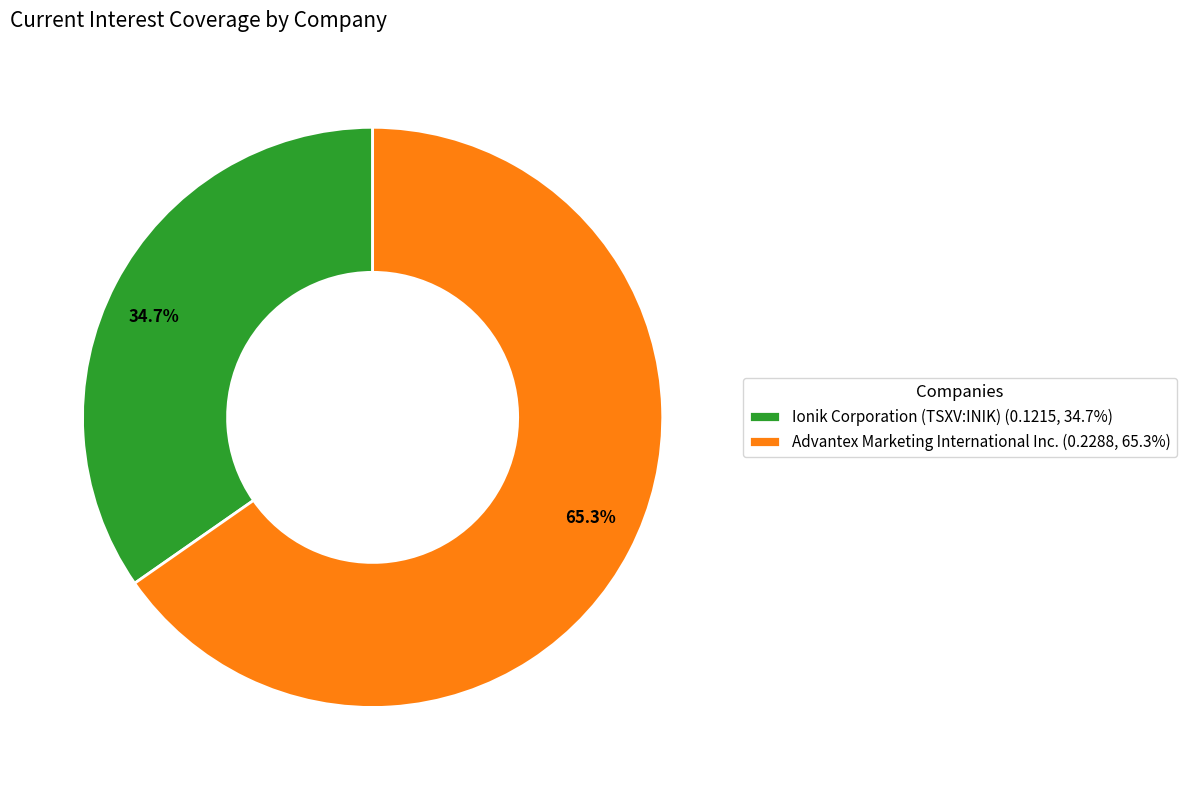

What is the smallest slice in the pie chart?

Ionik Corporation (TSXV:INIK)